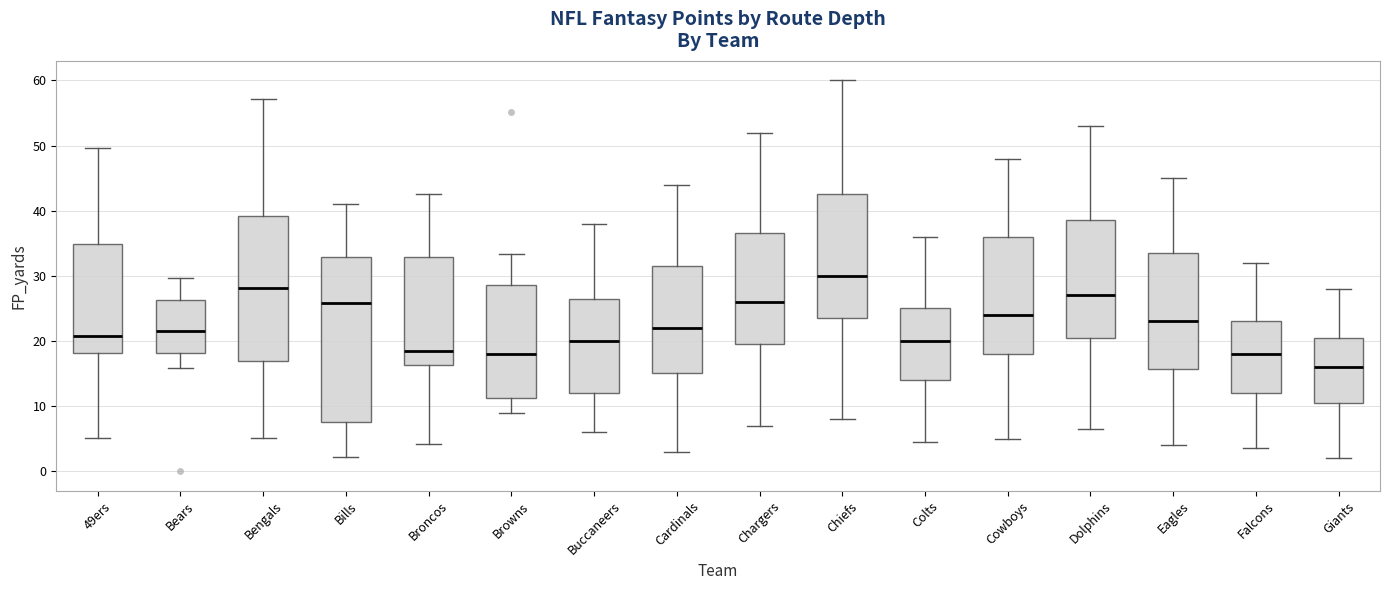

Which box's median line is the highest?

Chiefs